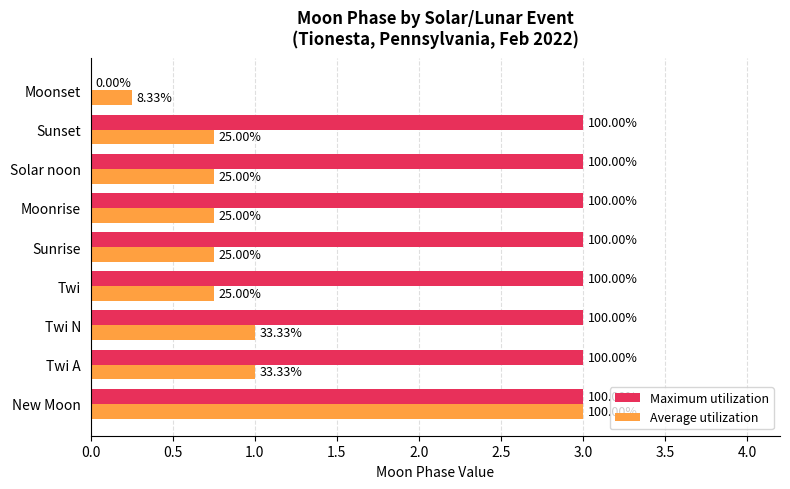

What are all the series names shown in the legend?

Maximum utilization, Average utilization